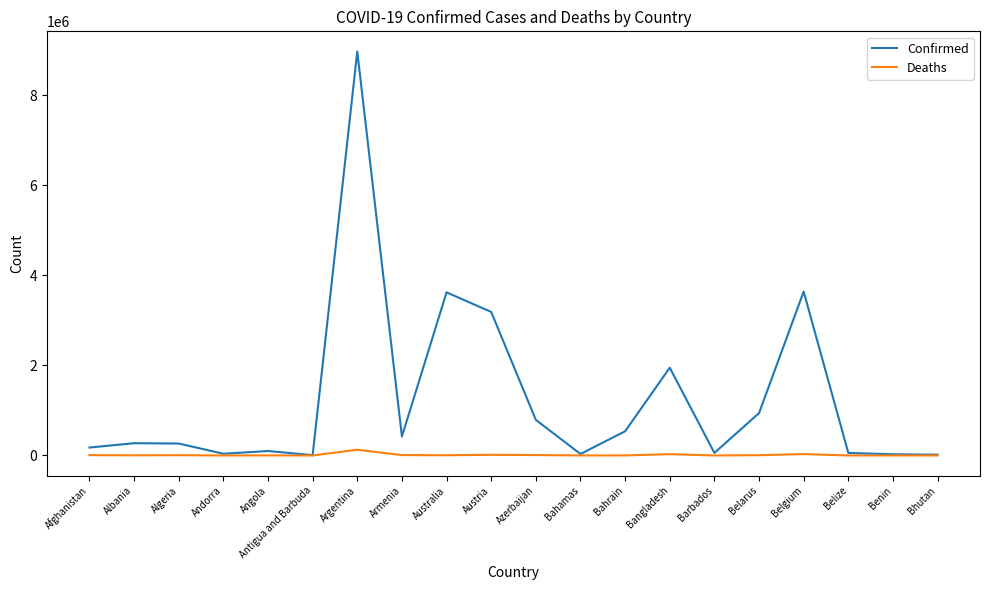

What is the difference between the Deaths values at Armenia and Bangladesh?

20535